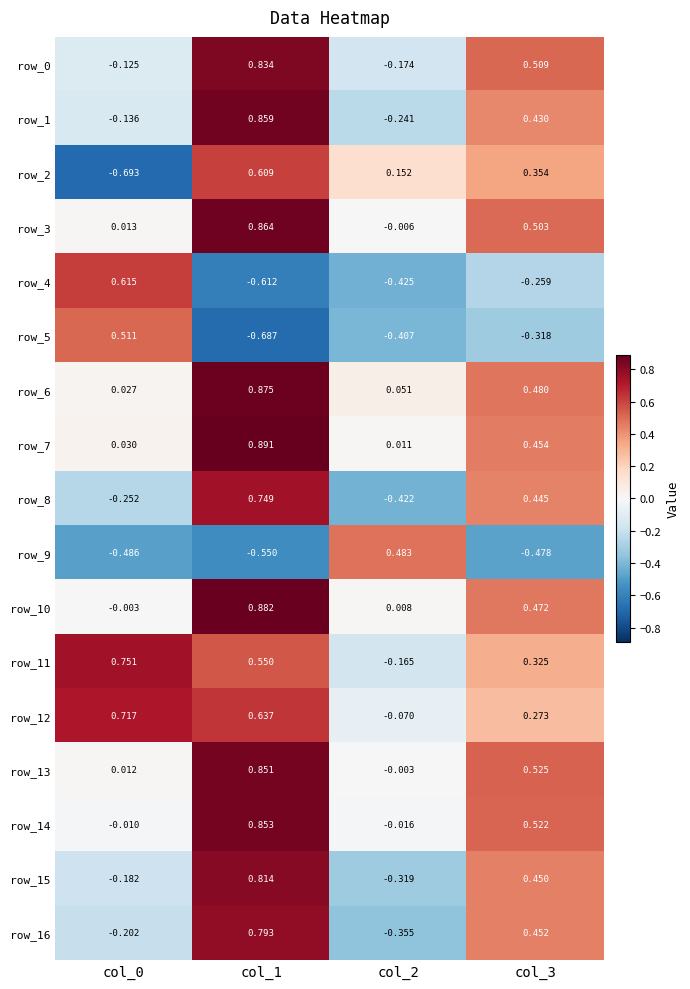

Which series has the largest range (max minus min)?

row_2